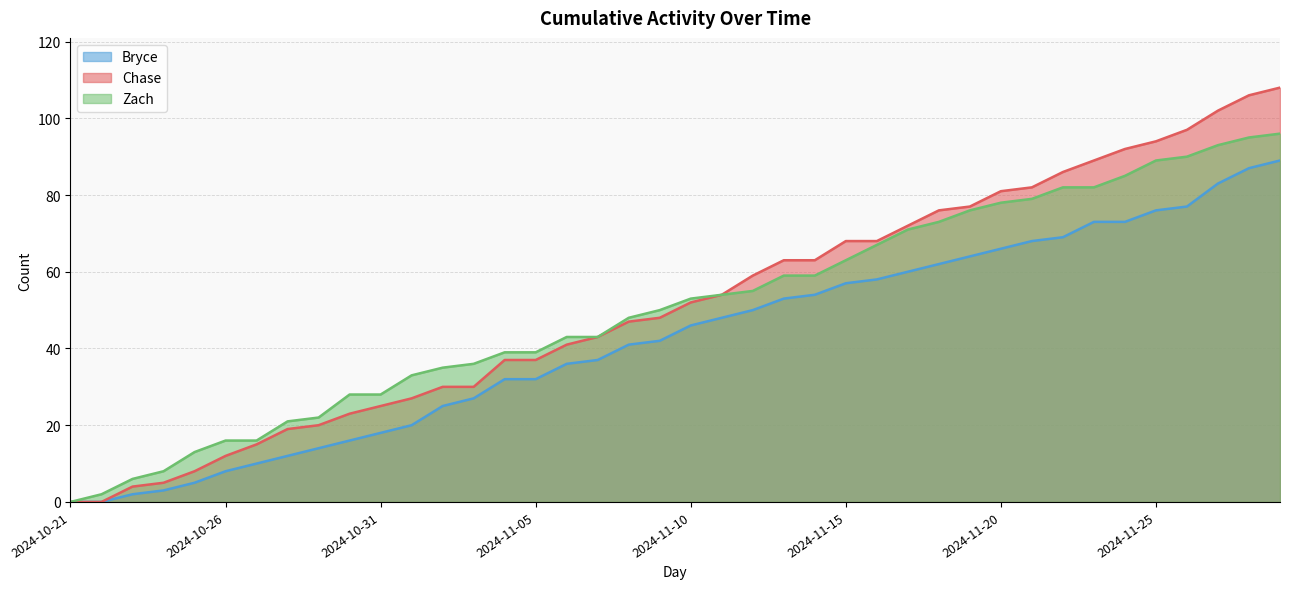

How many values in Zach are above zero?

39